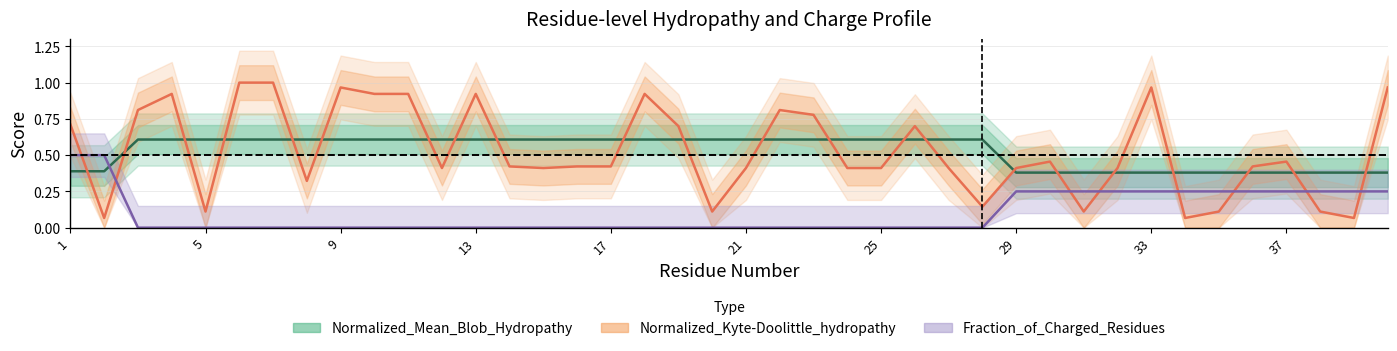

What is the difference between the maximum and minimum values in the Normalized_Kyte-Doolittle_hydropathy series?

0.9